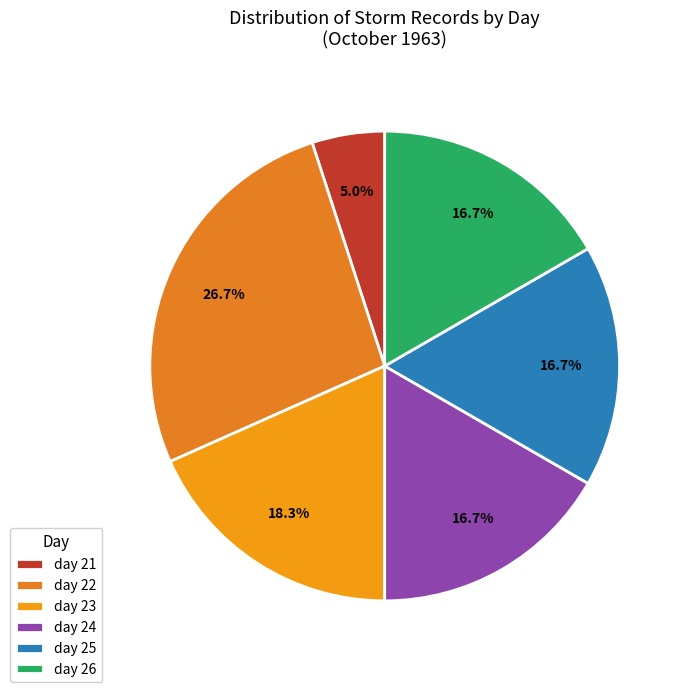

The day 23 slice represents 18% of the pie. True or false?

True